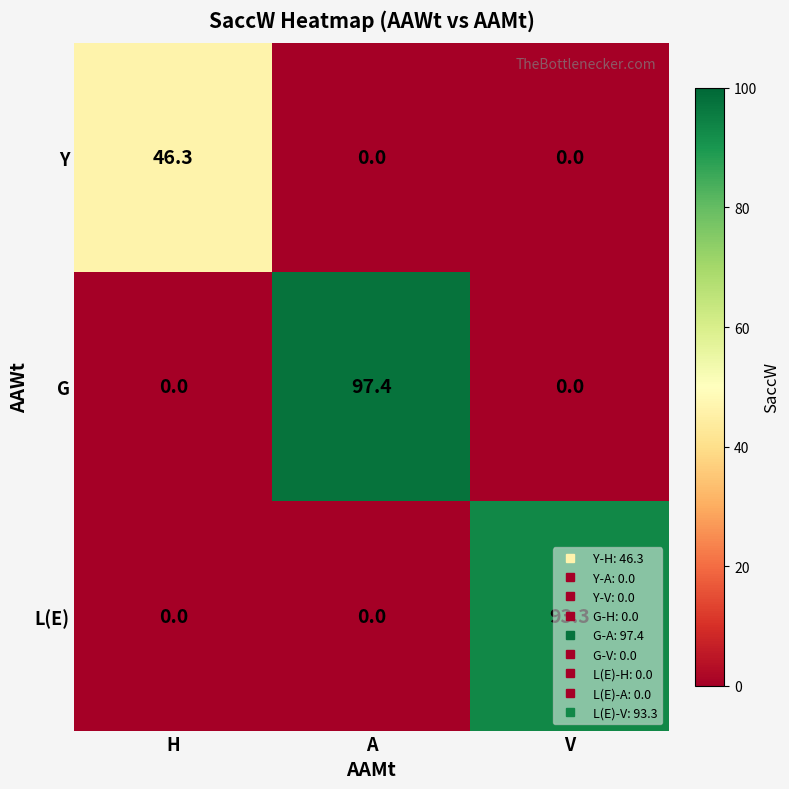

Is it true that Y equals 64.2 at H?

False